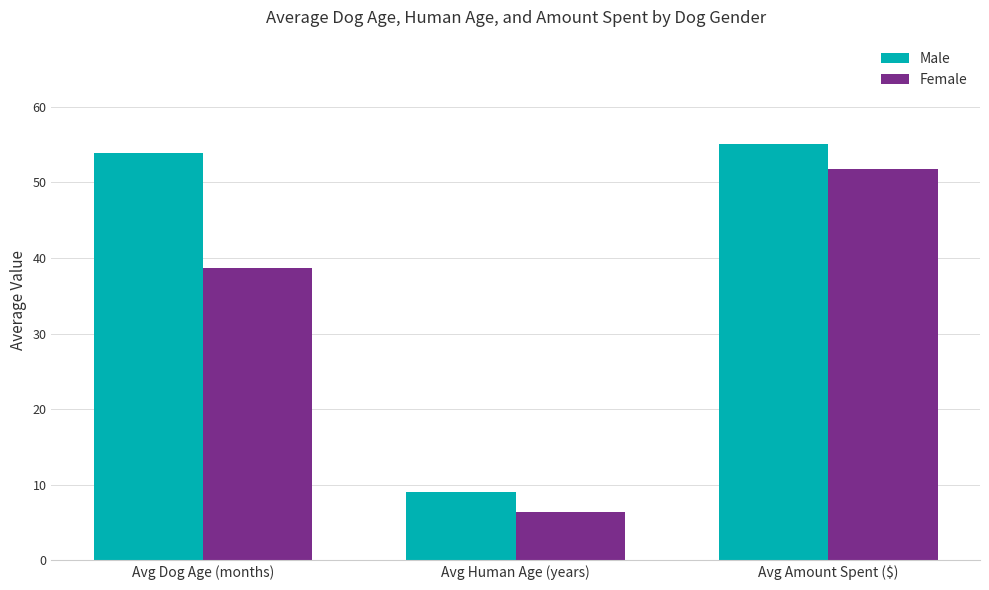

What is the difference between the Female values at Avg Human Age (years) and Avg Dog Age (months)?

32.3